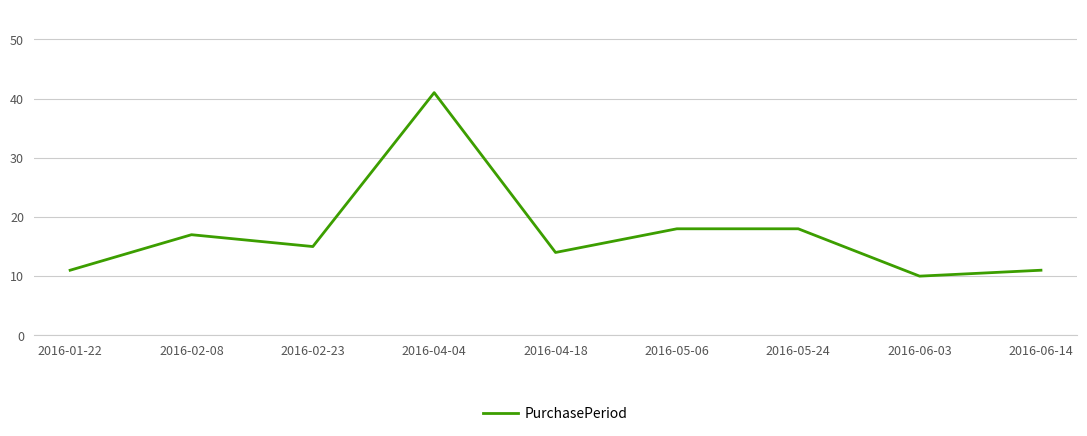

Where does the data first go above 15?

2016-02-08